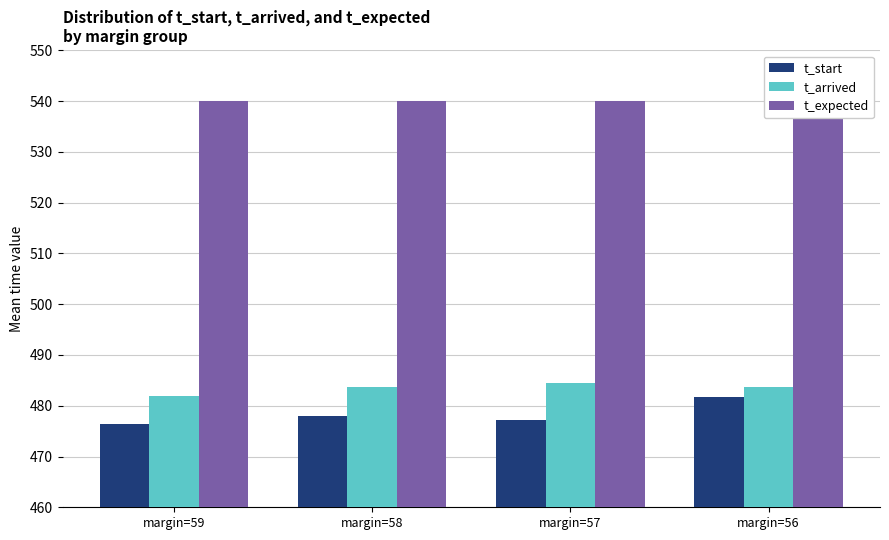

Is the value of t_arrived at margin=56 greater than the value of t_start at margin=58?

Yes